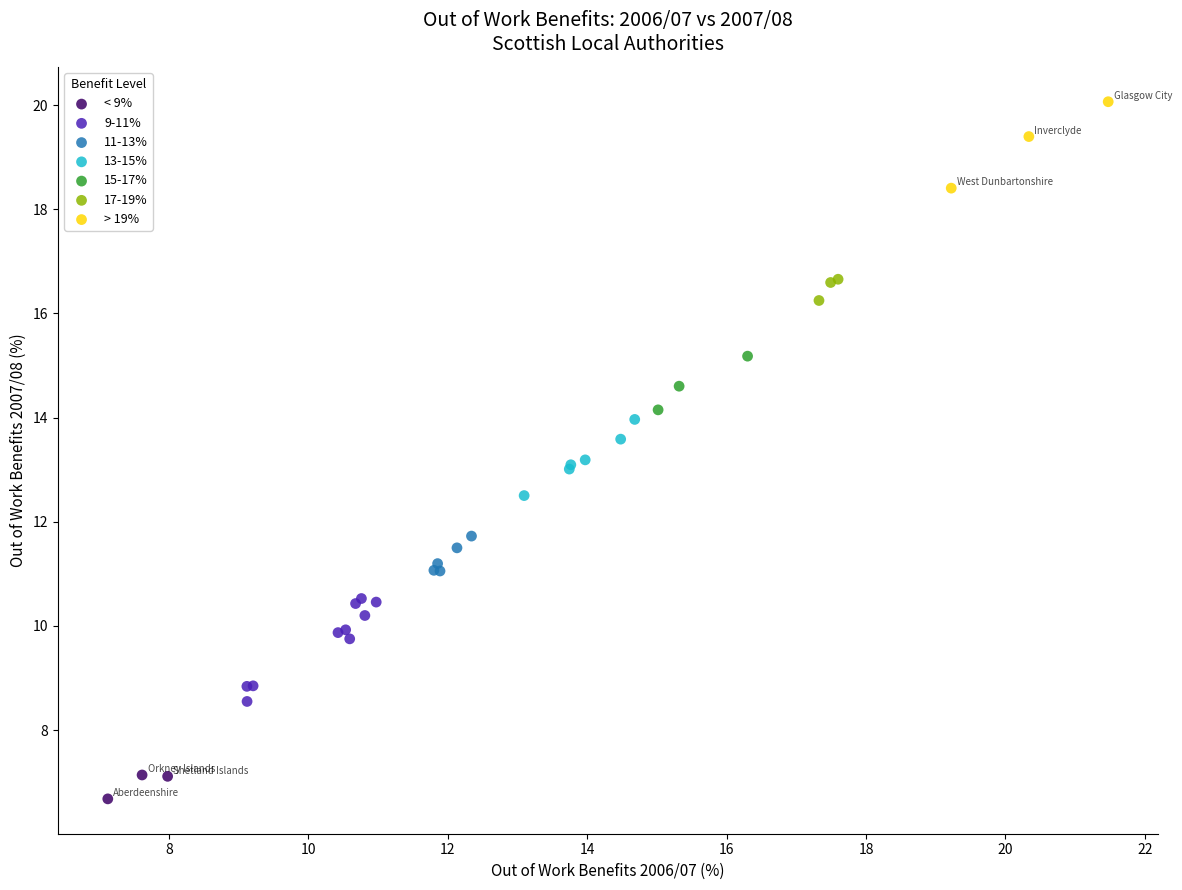

Which series has the largest Y range (max minus min)?

9-11%